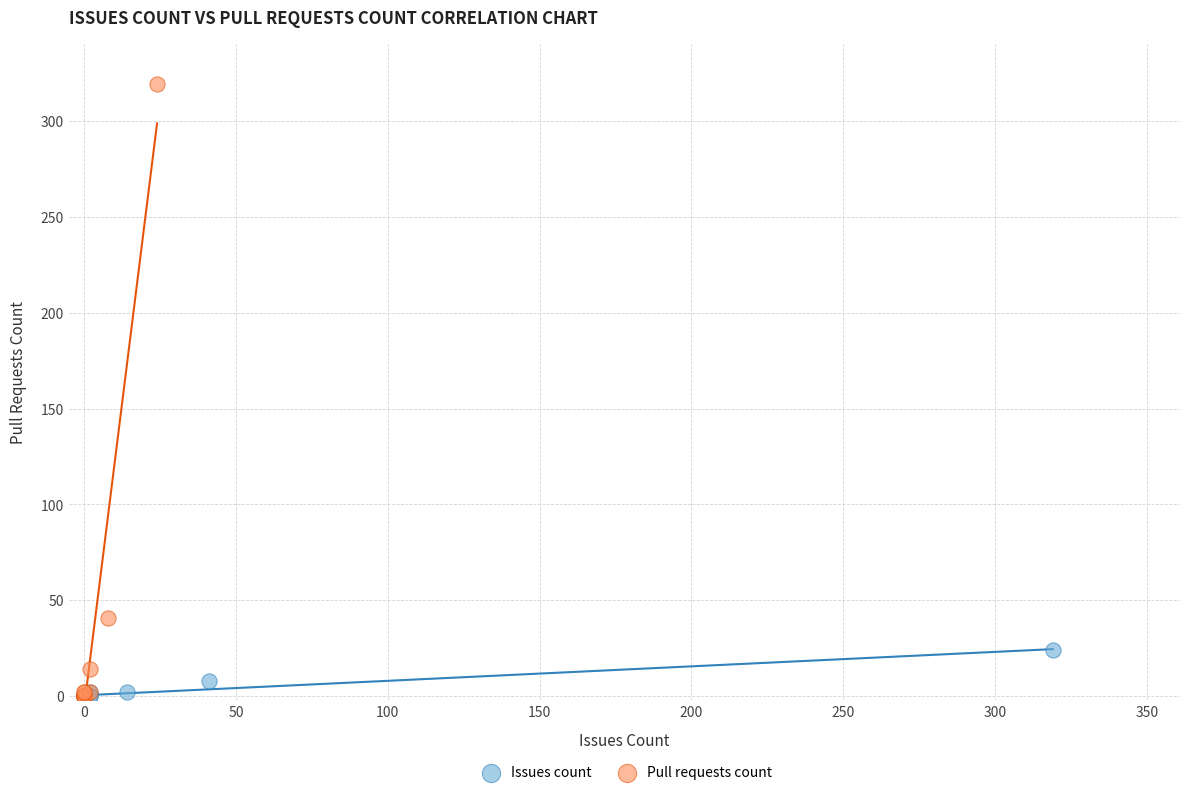

What are all the series names shown in the legend?

Issues count, Pull requests count